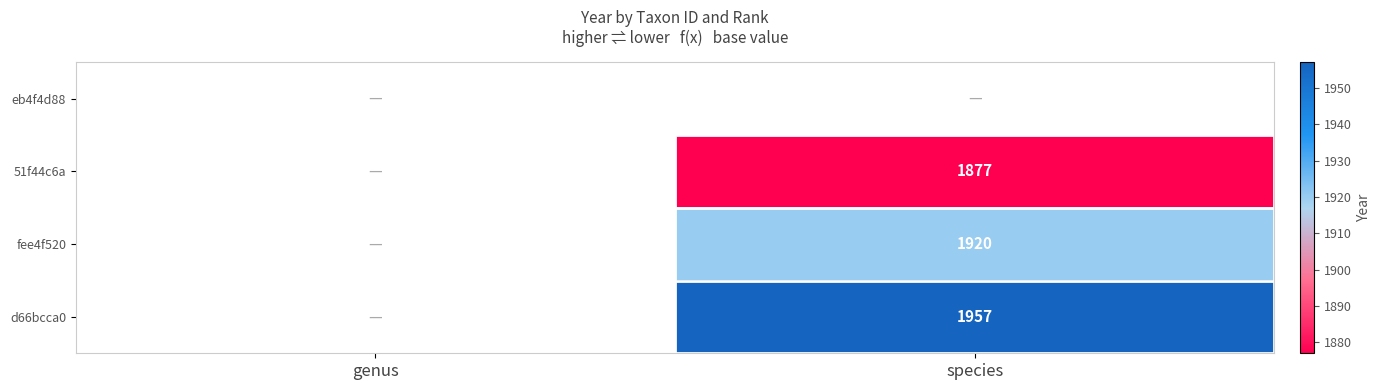

The value of fee4f520 at species is 502. True or false?

False